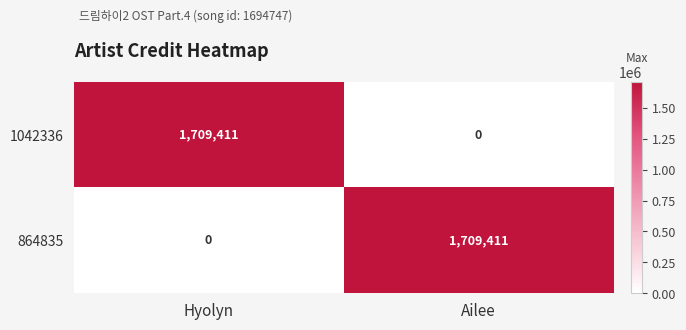

Where is 864835 nearest to the value 854705?

Hyolyn